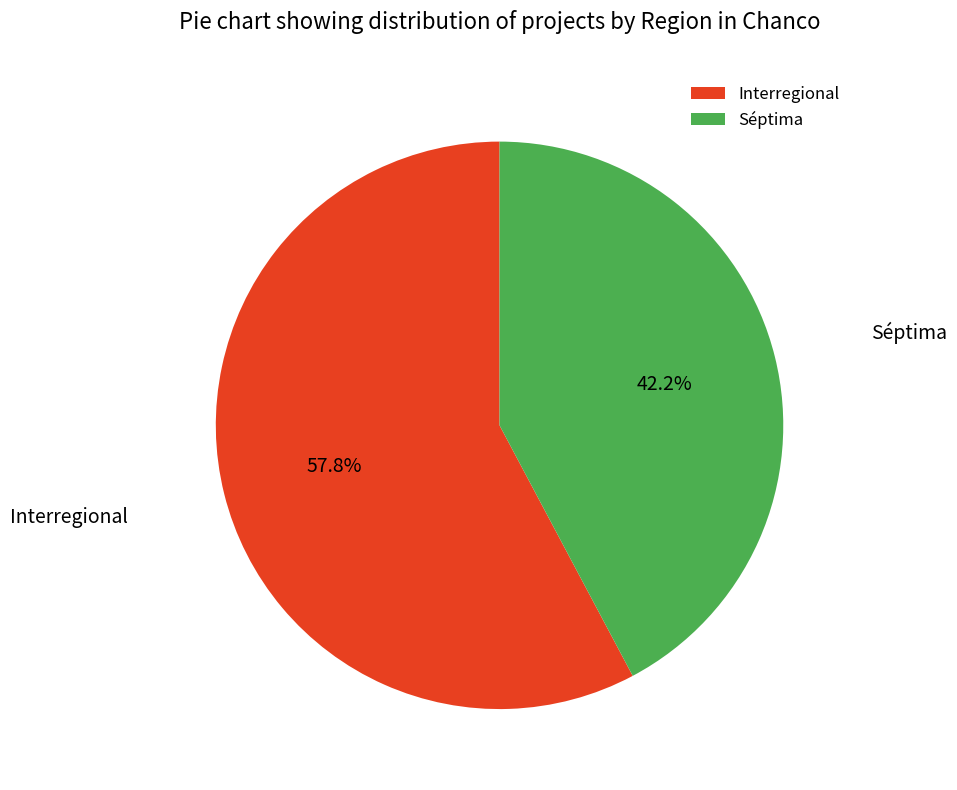

To the nearest percent, what portion does Séptima represent?

42%